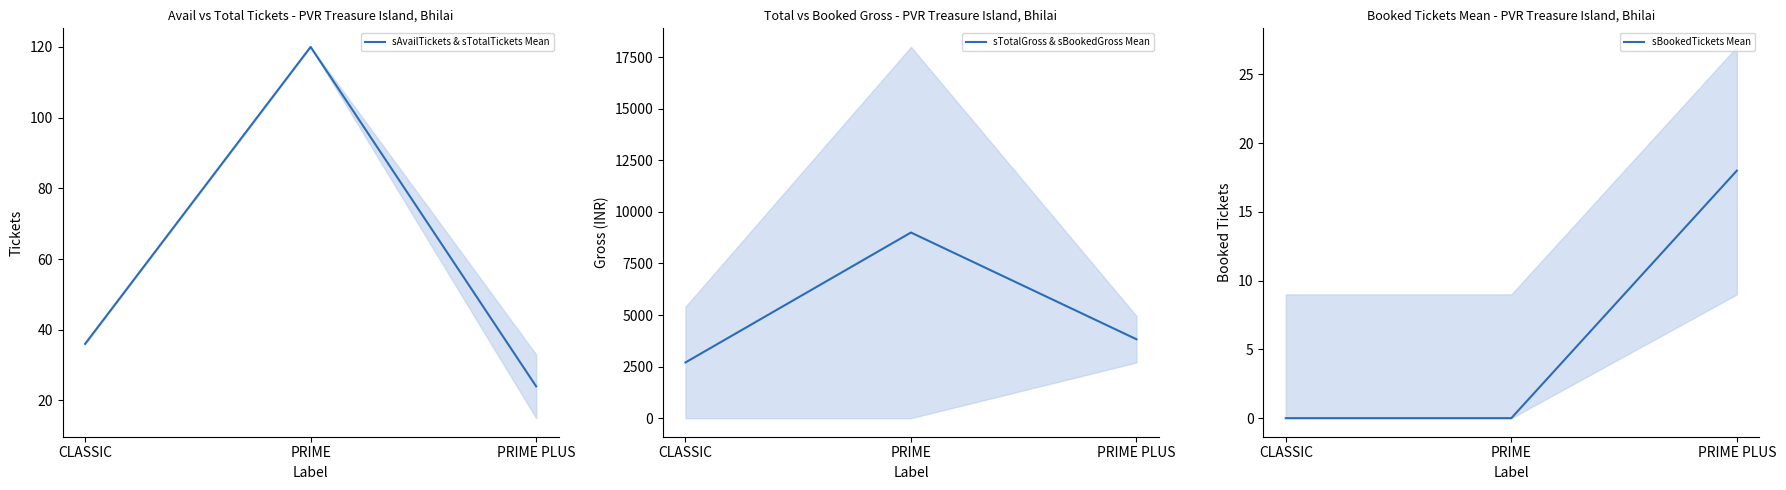

Reading left to right, what are all the values shown in this chart?

sAvailTickets & sTotalTickets Mean: CLASSIC=36	PRIME=120	PRIME PLUS=24
sTotalGross & sBookedGross Mean: CLASSIC=2700	PRIME=9000	PRIME PLUS=3825
sBookedTickets Mean: CLASSIC=0	PRIME=0	PRIME PLUS=18